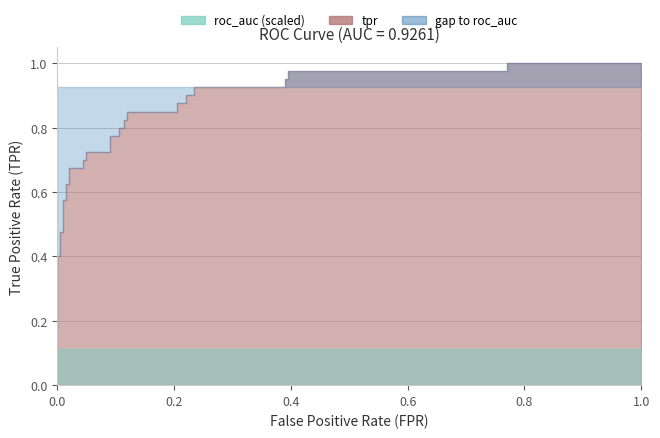

True or false: fpr has more than 0 points higher than both neighbors.

False